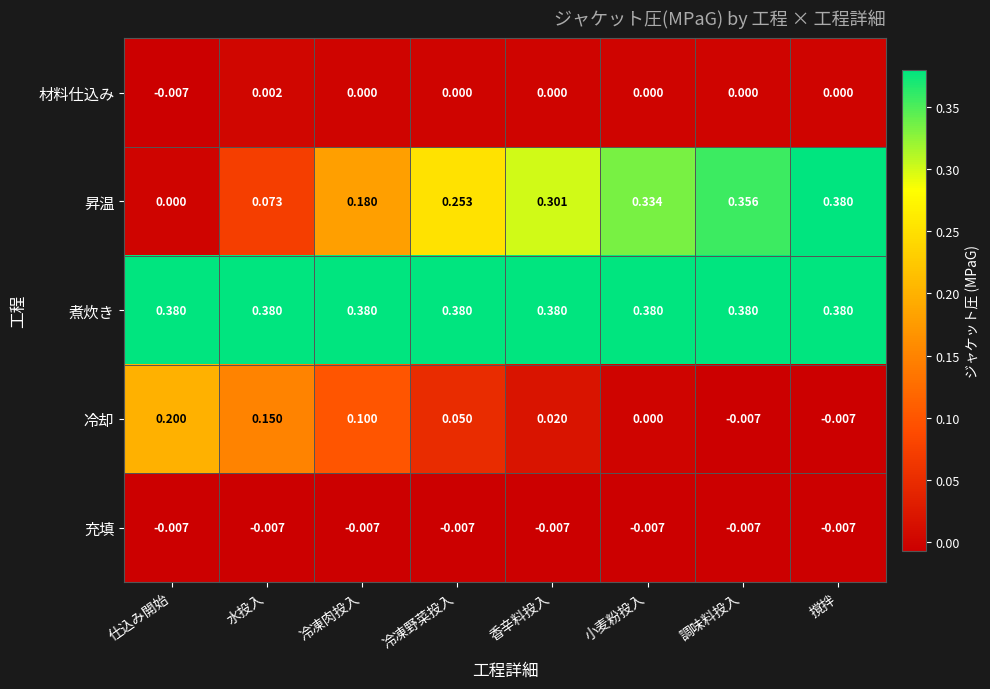

Which series has the largest range (max minus min)?

昇温